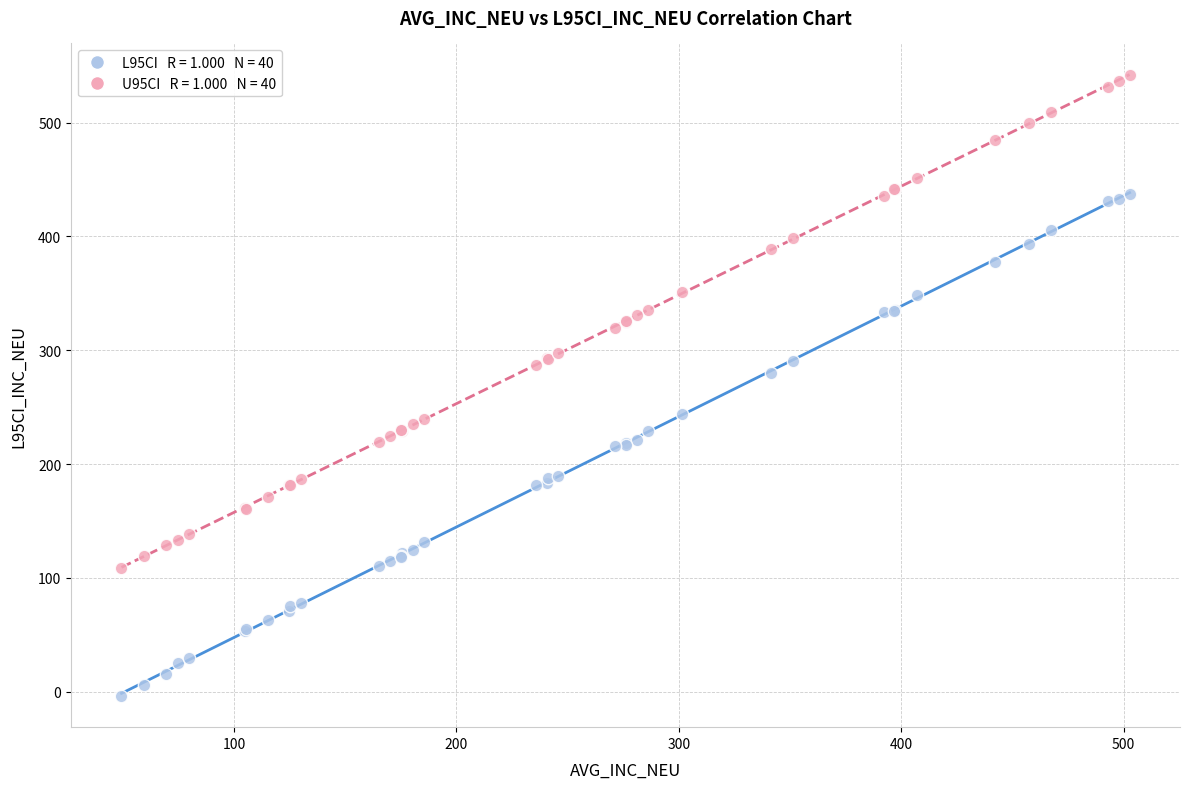

Across all series, what Y value is closest to 269?

279.8